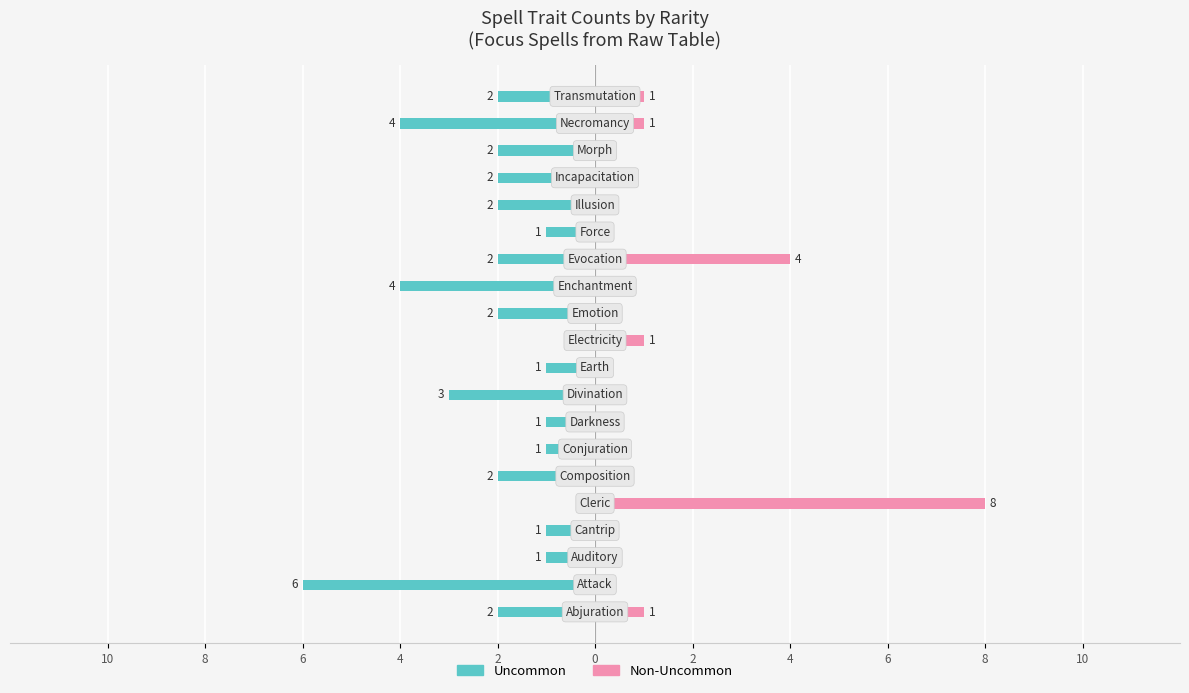

Reading left to right, extract all data points from this chart.

Uncommon: -2	-6	-1	-1	0	-2	-1	-1	-3	-1	0	-2	-4	-2	-1	-2	-2	-2	-4	-2
Non-Uncommon: 1	0	0	0	8	0	0	0	0	0	1	0	0	4	0	0	0	0	1	1